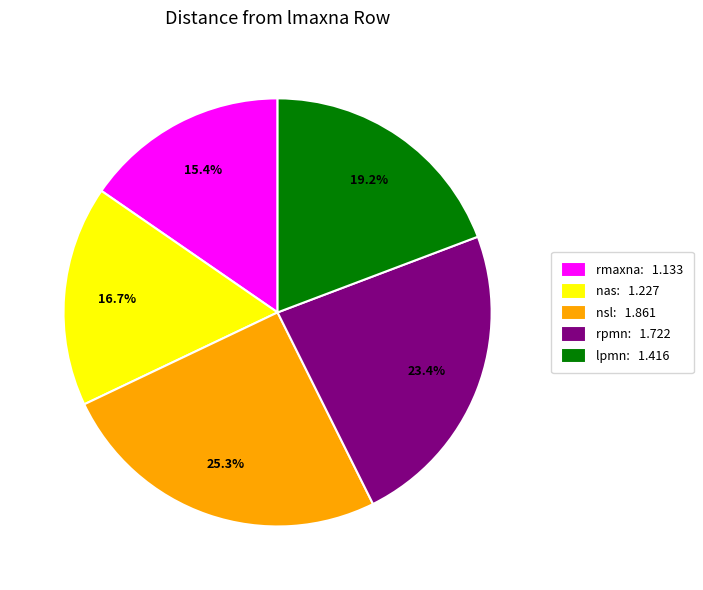

Which has a higher value, rpmn: 1.722 or rmaxna: 1.133?

rpmn: 1.722